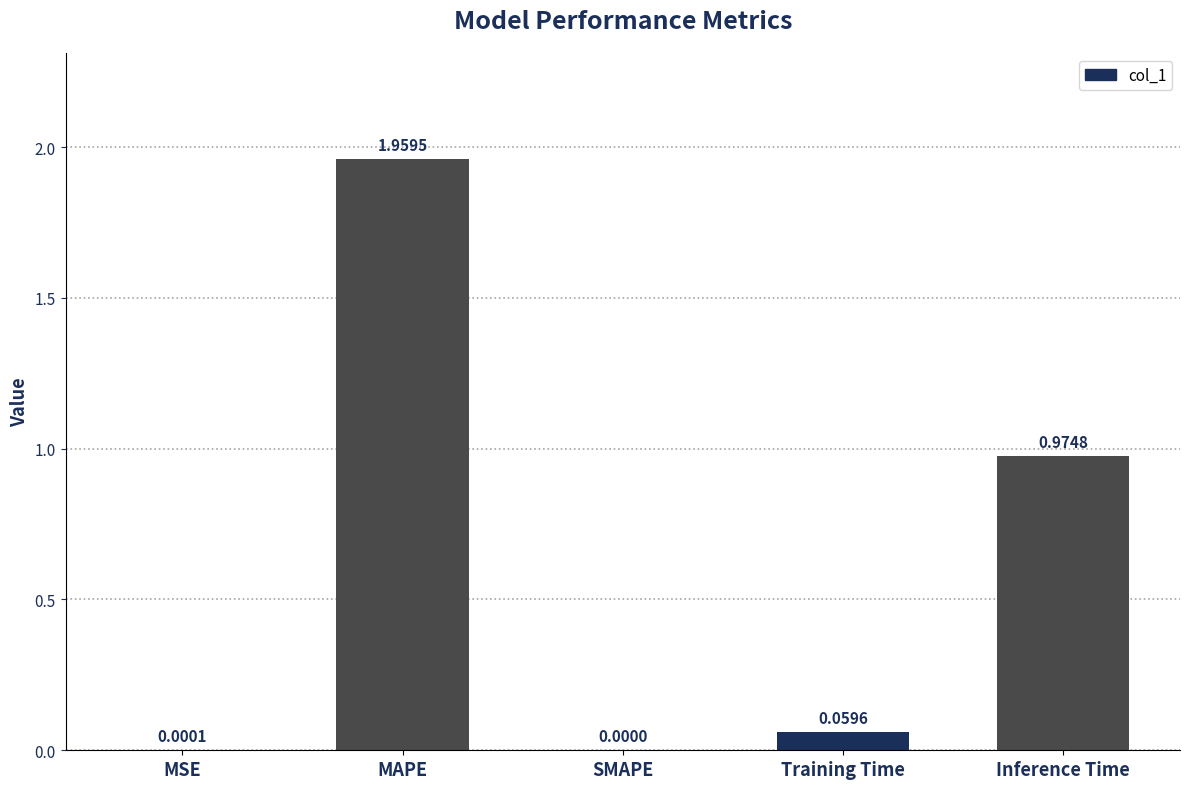

Which label corresponds to the largest value in the chart?

MAPE